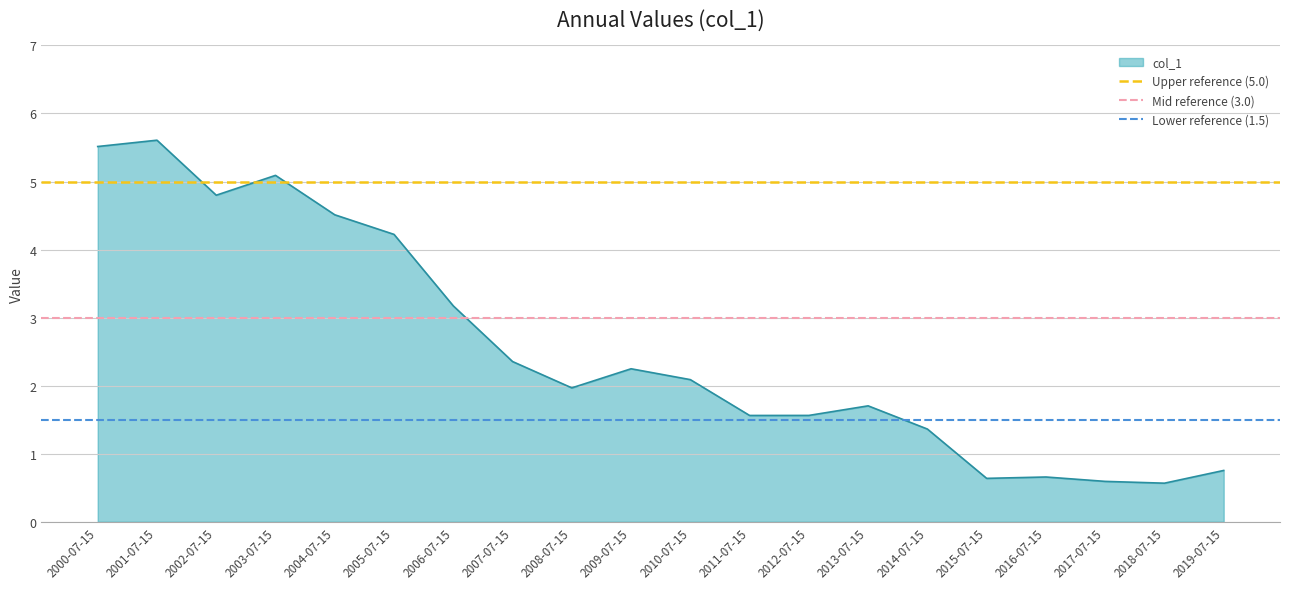

True or false: col_1 has a value of 0.6 at 2018-07-15.

True